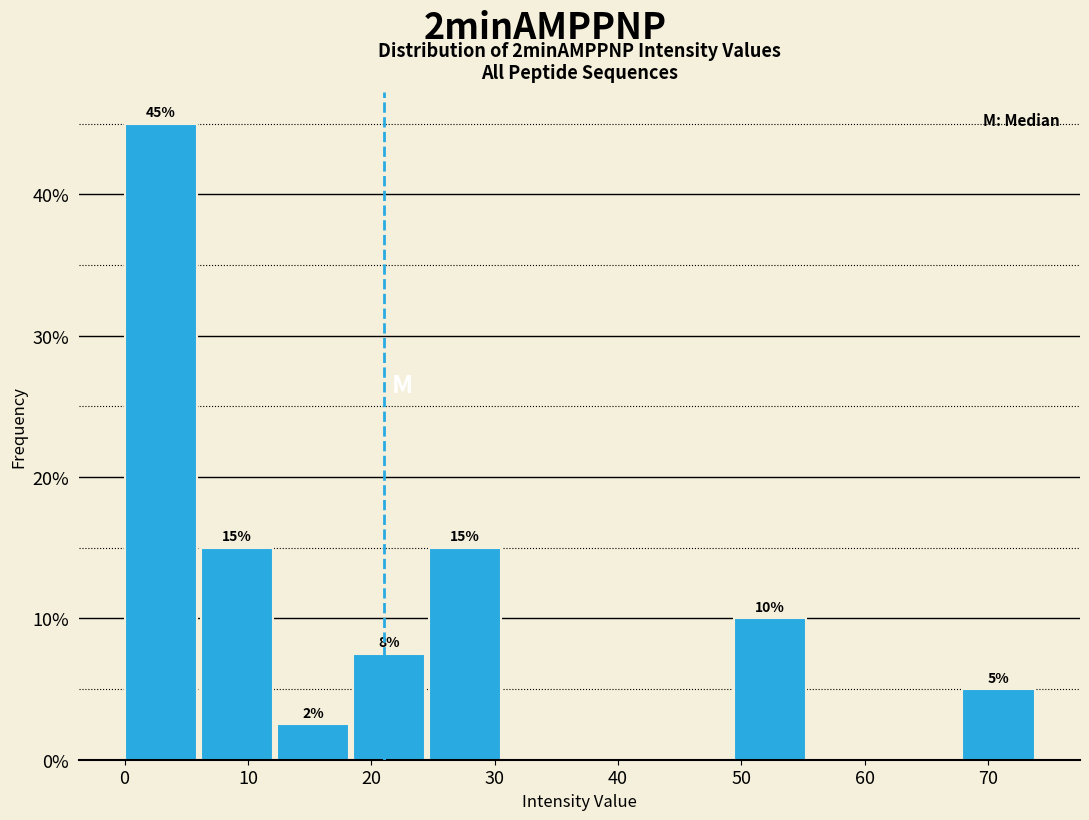

Over which range of the x-axis is the bar tallest?

0 to 6